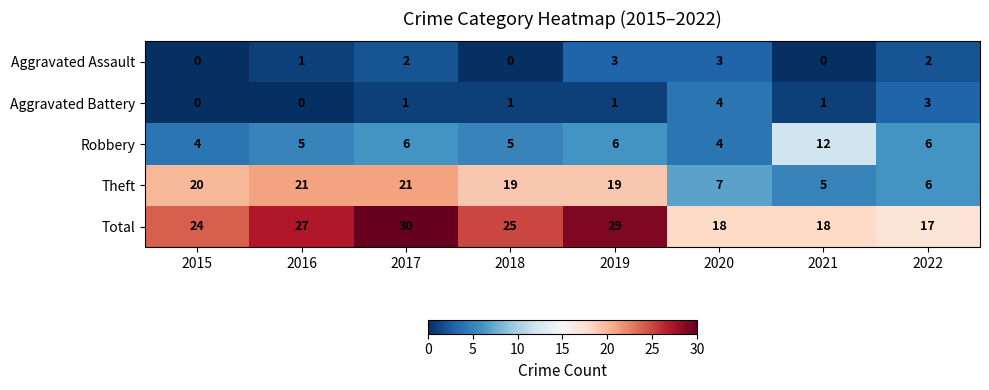

Between 2015 and 2021, which series saw the biggest shift?

Theft